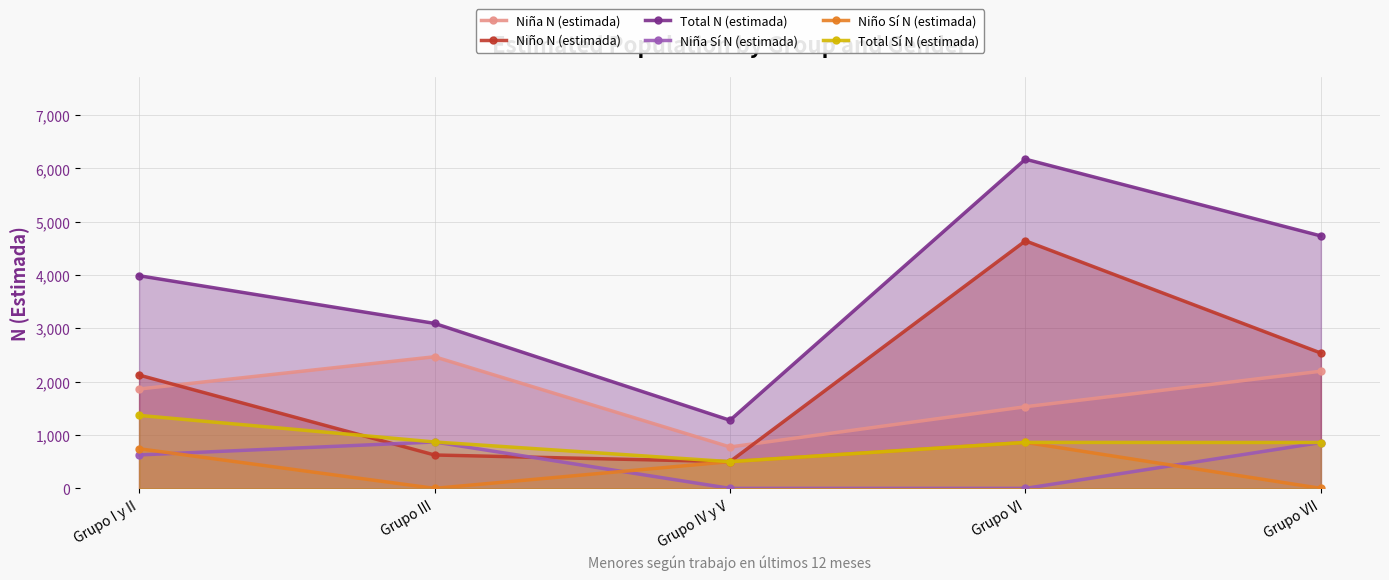

Is it true that Niño N (estimada) equals 245 at Grupo IV y V?

False